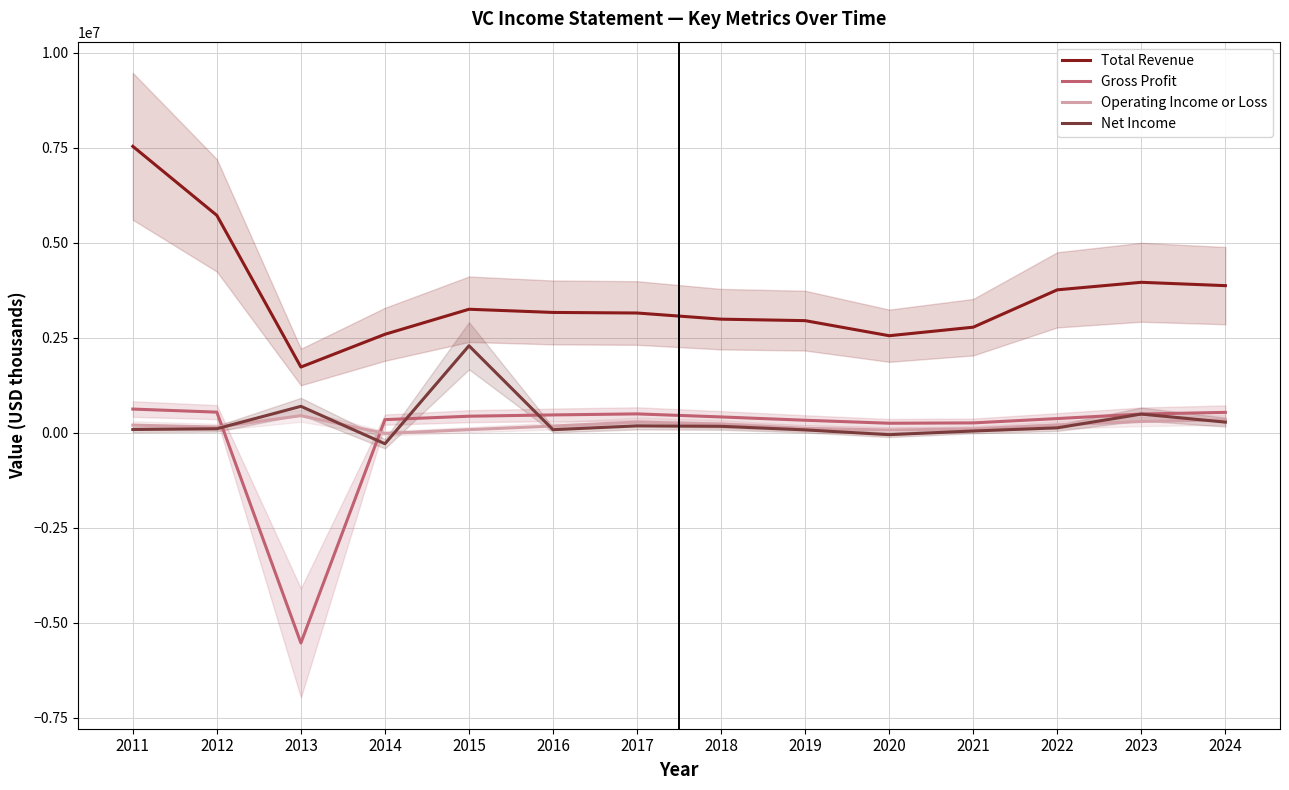

How many series are shown in this chart?

4